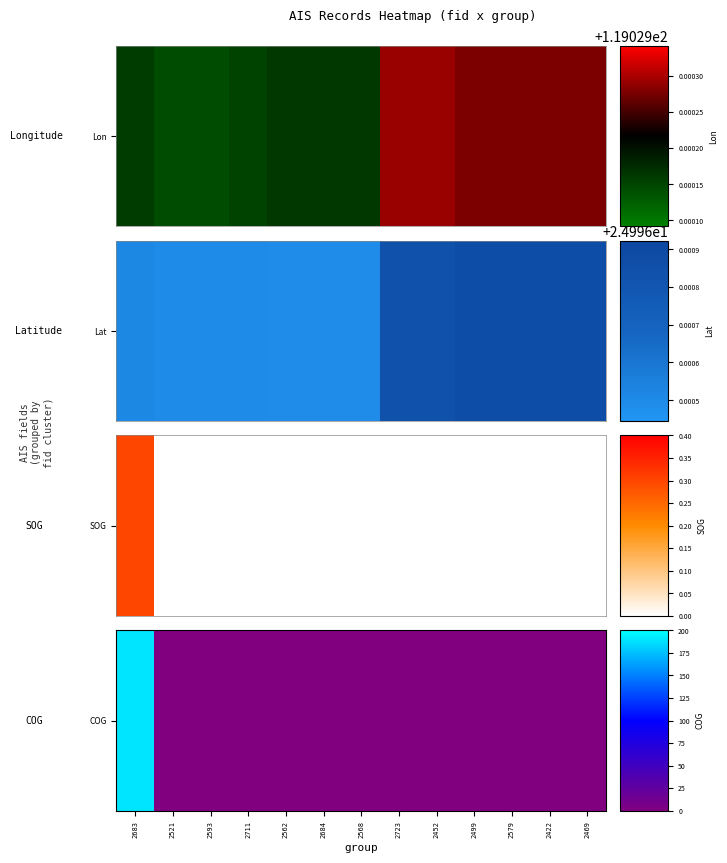

How many categories are shown in the chart?

13